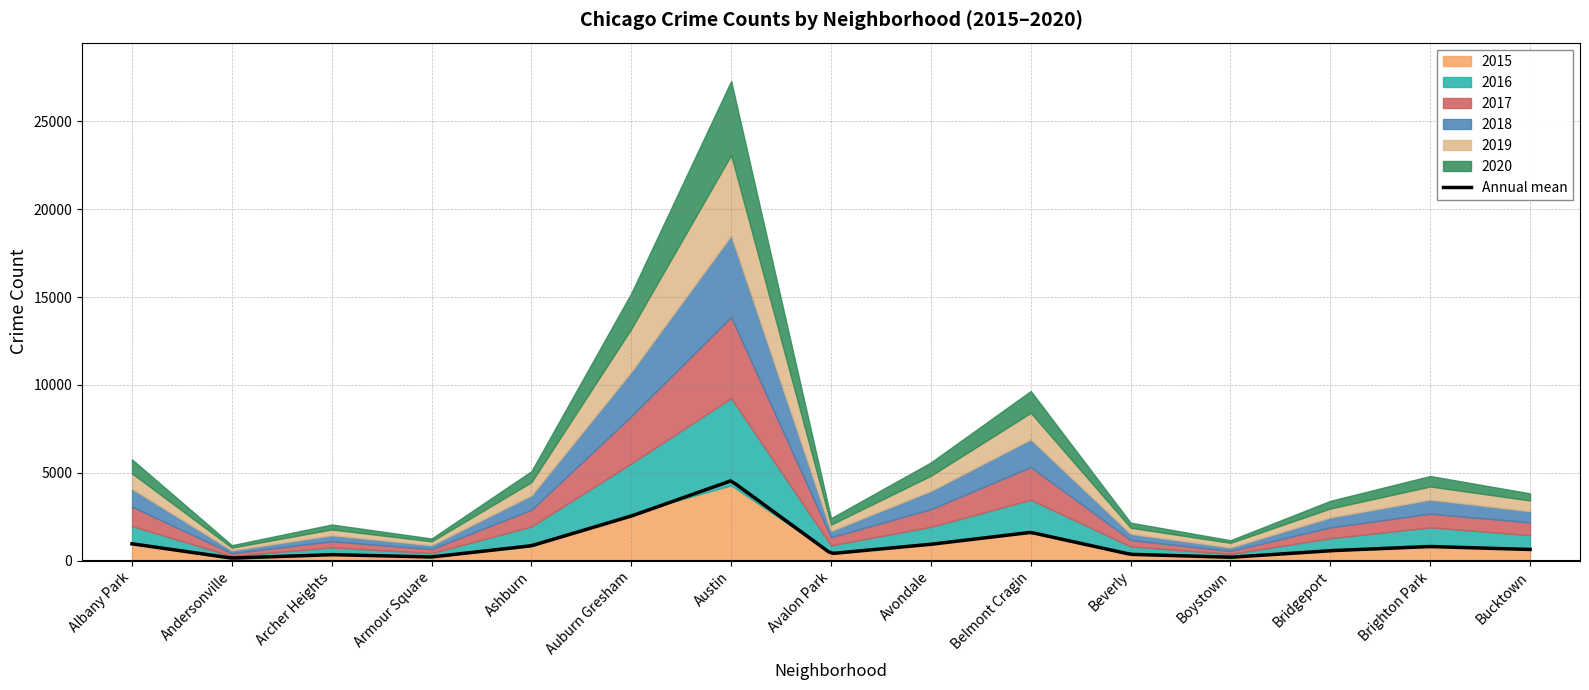

Which category has the lowest value across all series?

Andersonville